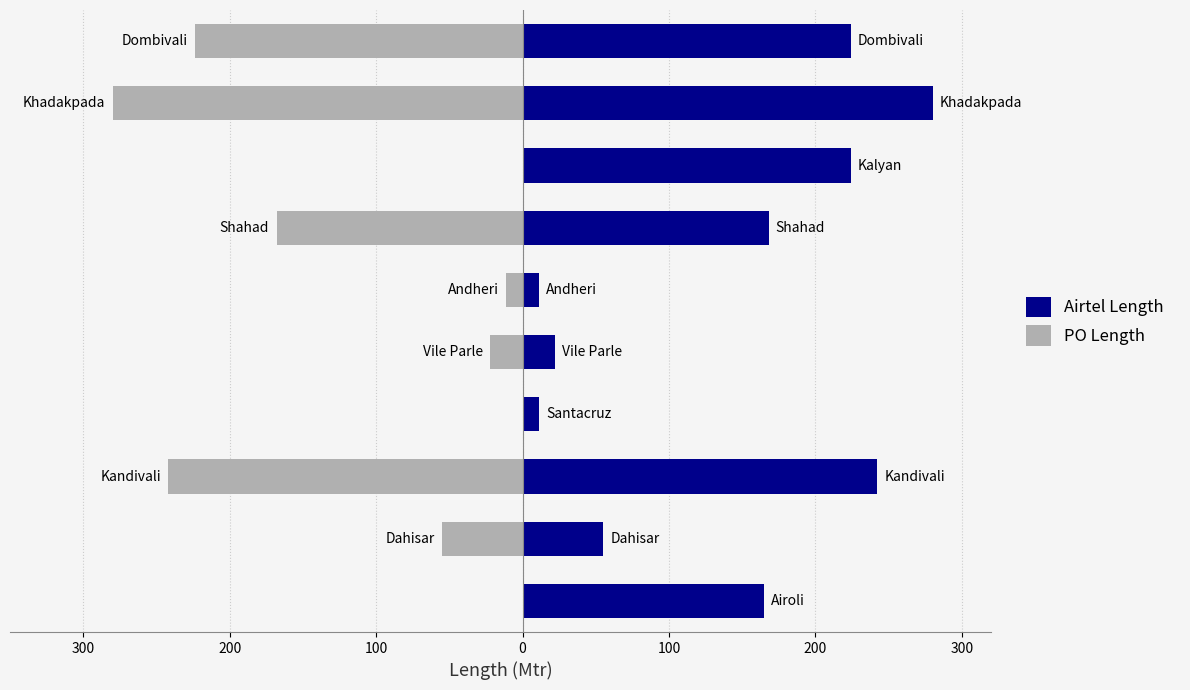

Rank the series by their average value, from lowest to highest.

PO Length, Airtel Length